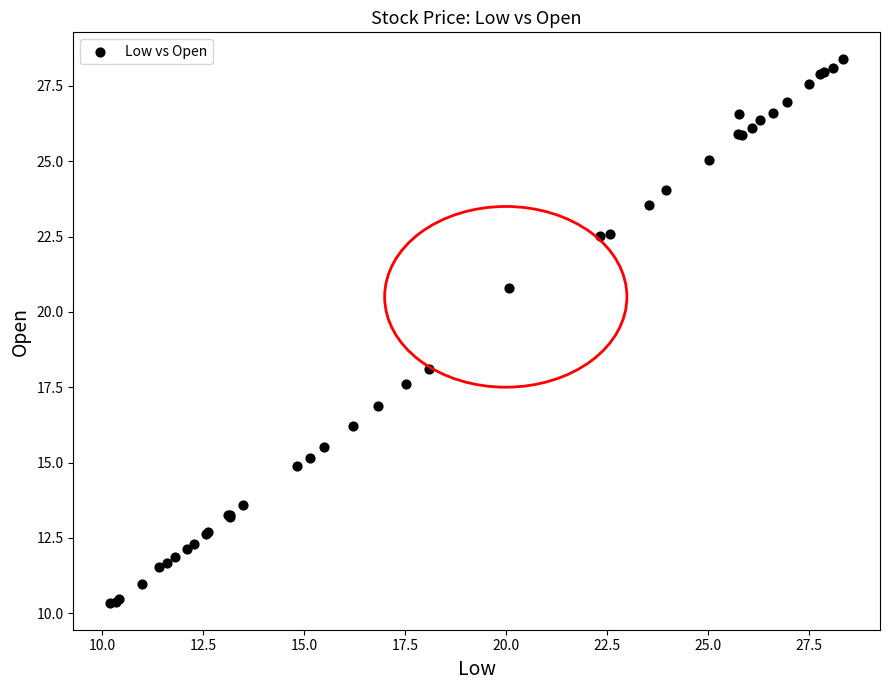

What Y value in the scatter plot is closest to 19?

18.1